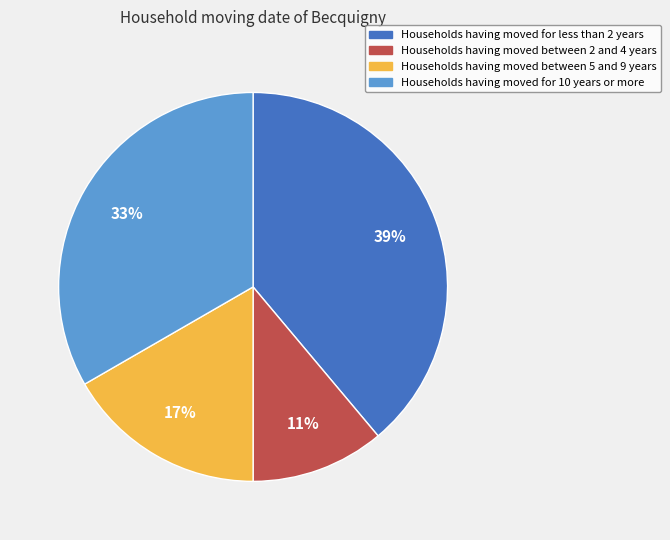

To the nearest percent, what is the average slice percentage?

25%